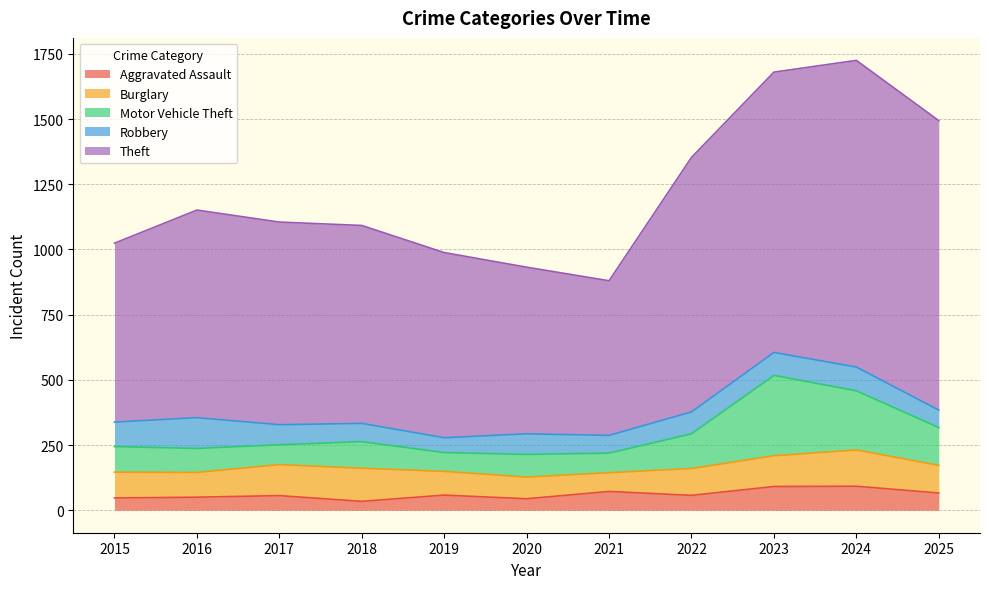

How many values in the Theft series exceed 777?

5